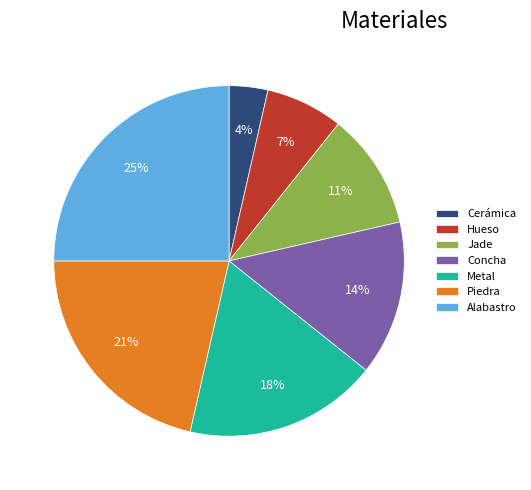

To the nearest percent, what is the difference between the largest and smallest slice percentages?

21%